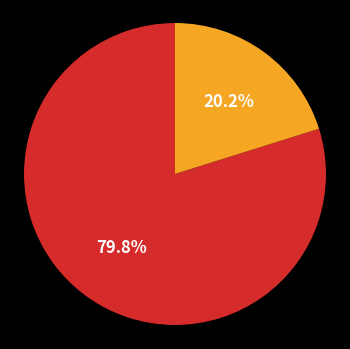

Is there any slice that represents more than half of the pie?

Yes